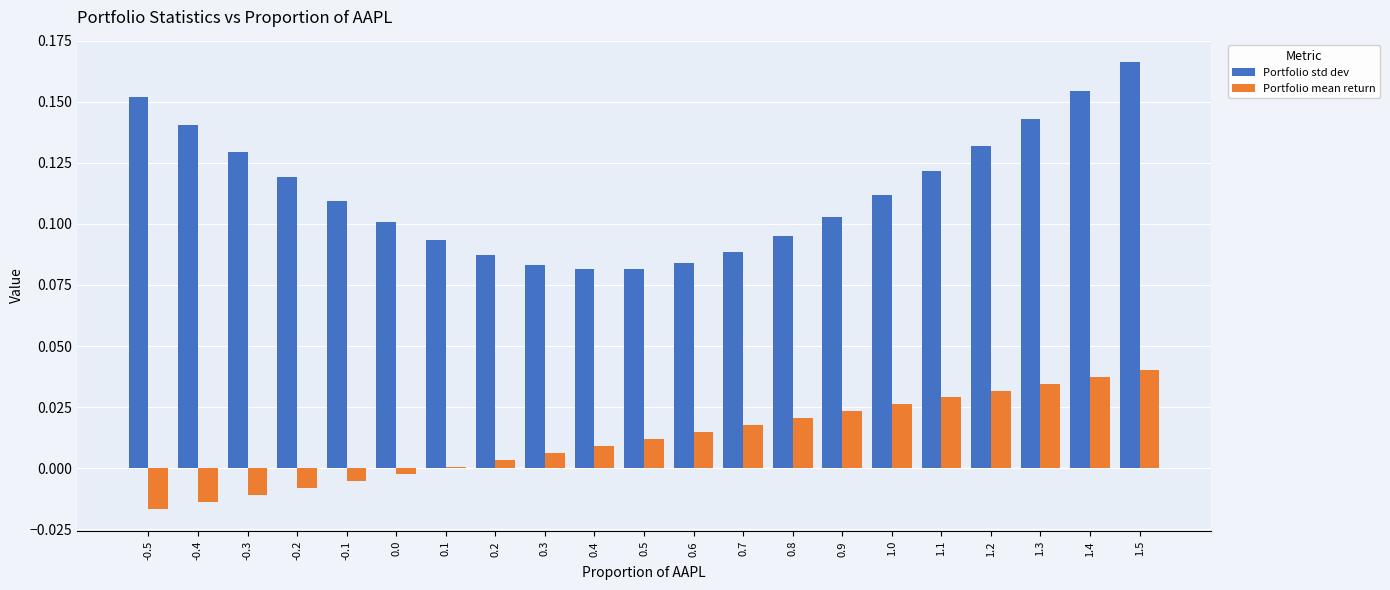

At which category is the sum across all series the highest?

1.5